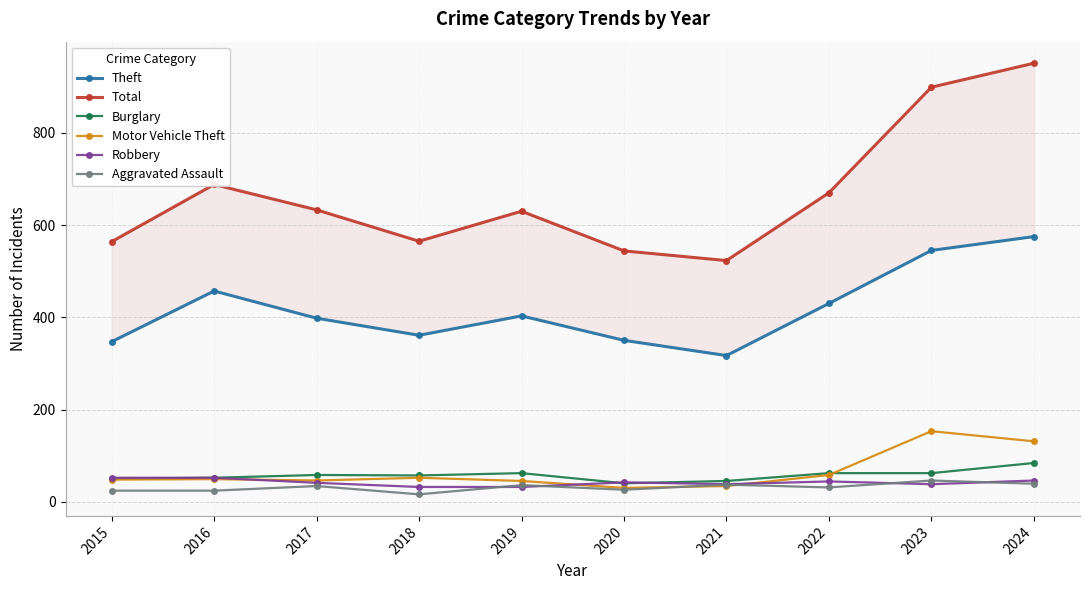

Rank the categories by Theft value from highest to lowest.

2024, 2023, 2016, 2022, 2019, 2017, 2018, 2020, 2015, 2021